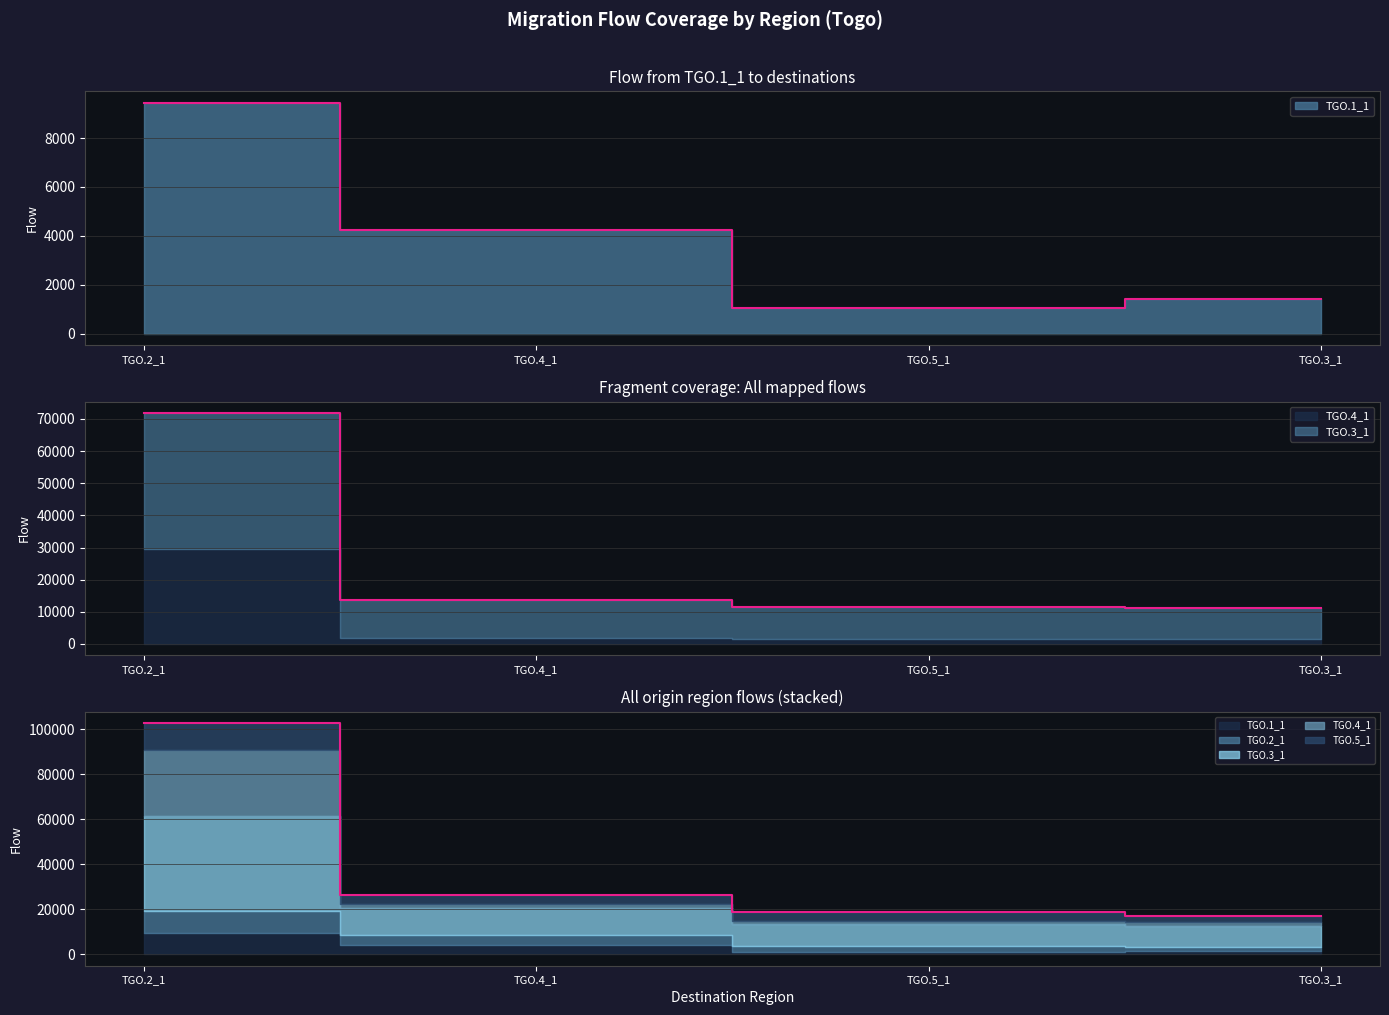

What is the minimum value shown in the chart?

1046